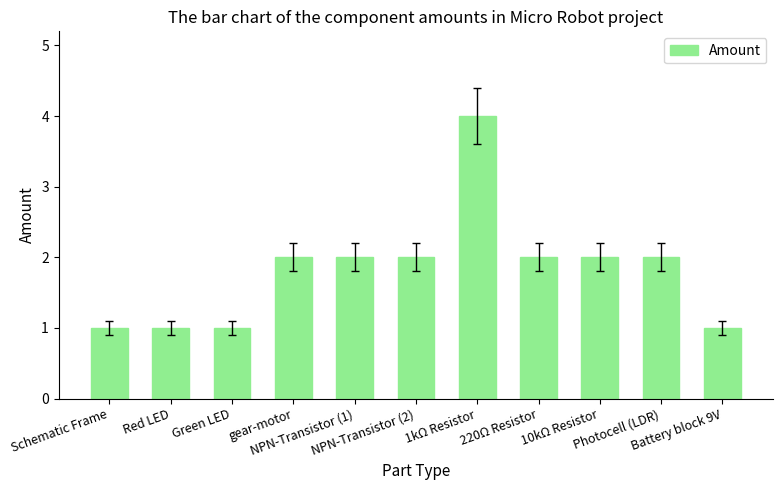

What is the greatest value displayed?

4